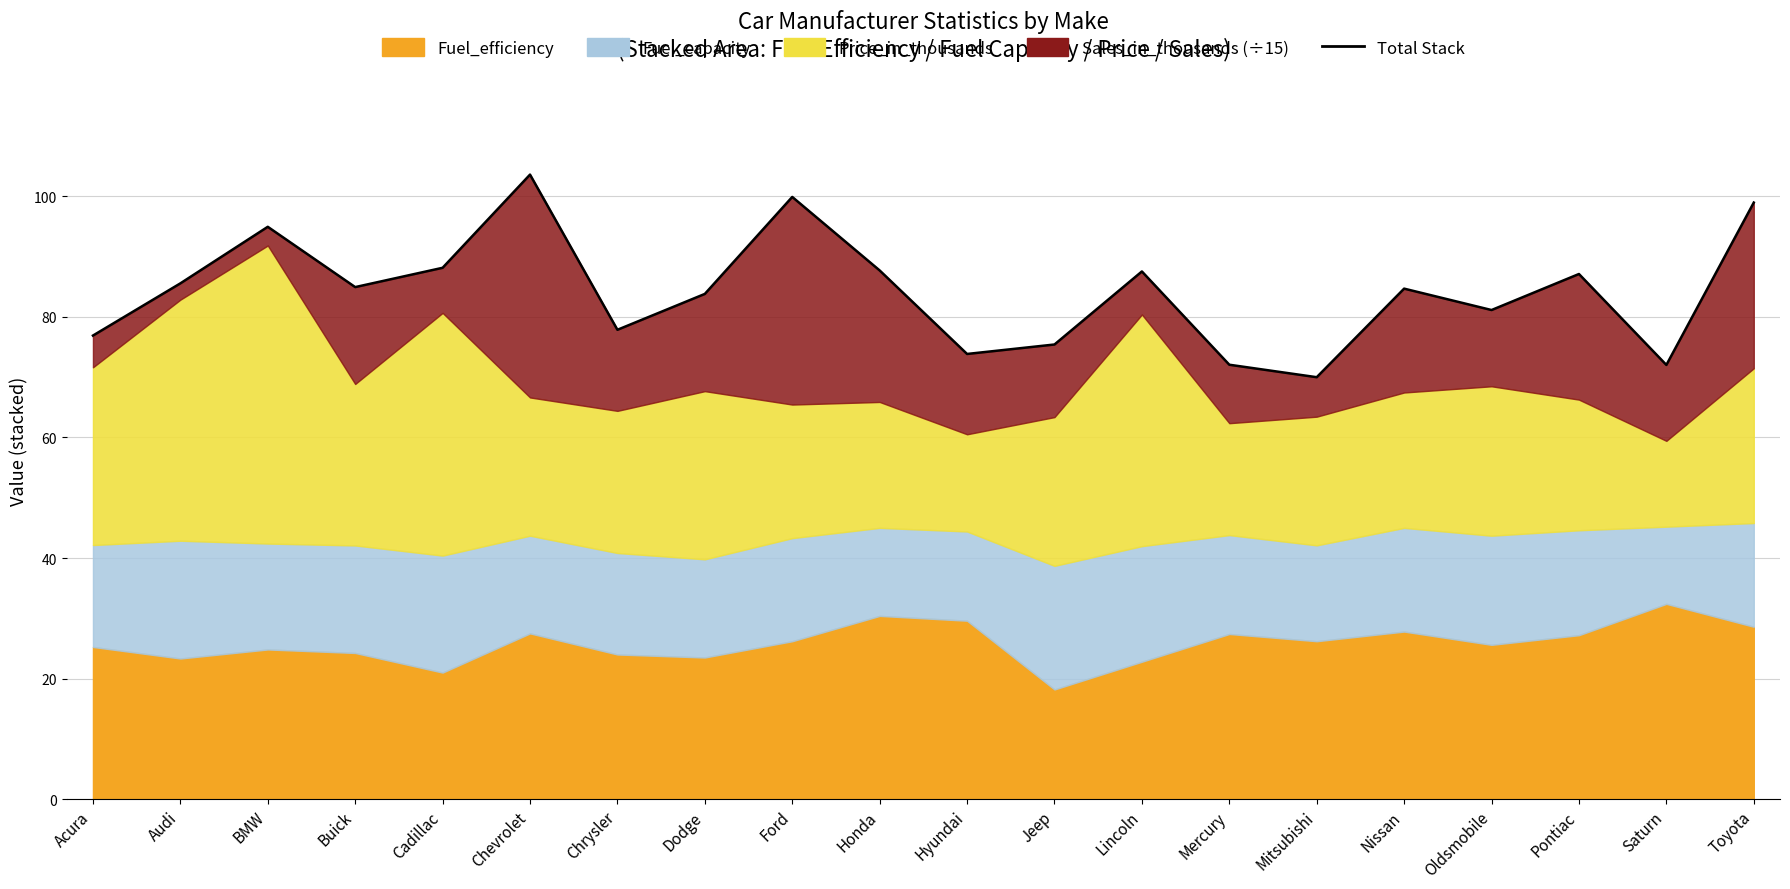

How many points are higher than both their immediate neighbors (excluding endpoints)?

6